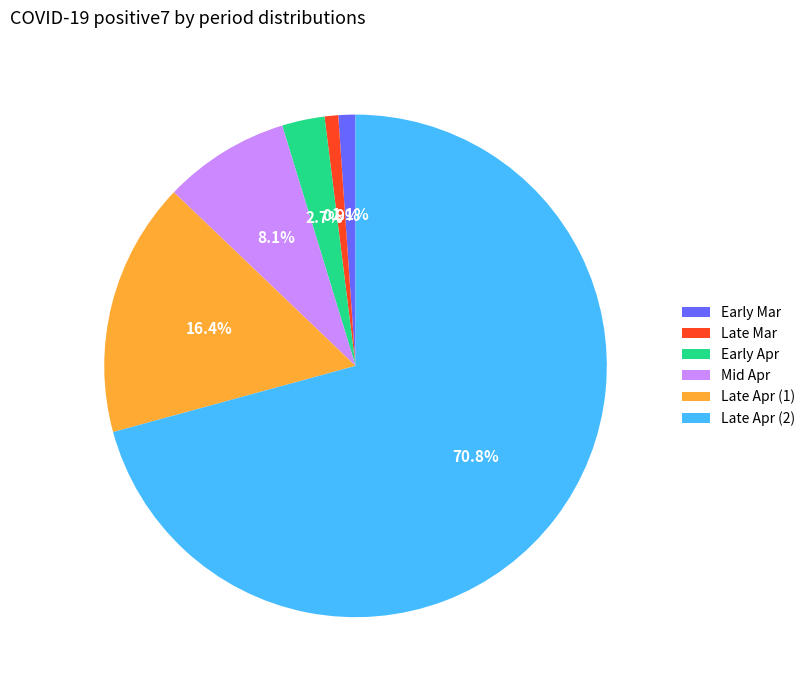

What percentage is NOT represented by Mid Apr?

91.9%